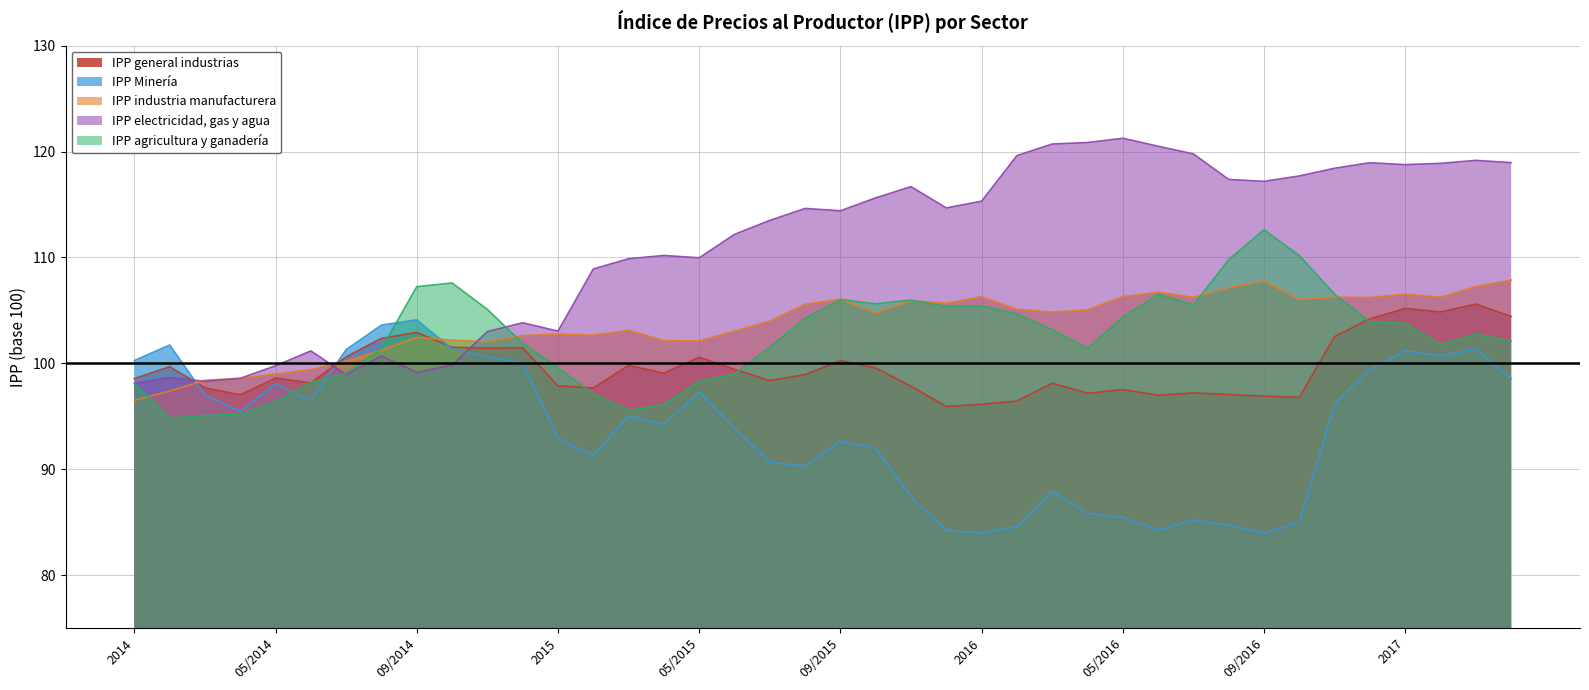

What is the sum of the IPP industria manufacturera values at 01-10-2014 and 01-10-2015?

206.9